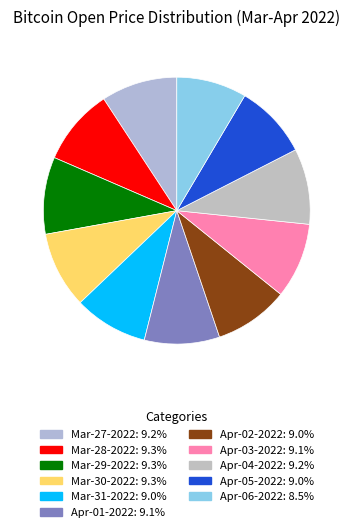

The Apr-02-2022 slice represents 9% of the pie. True or false?

True